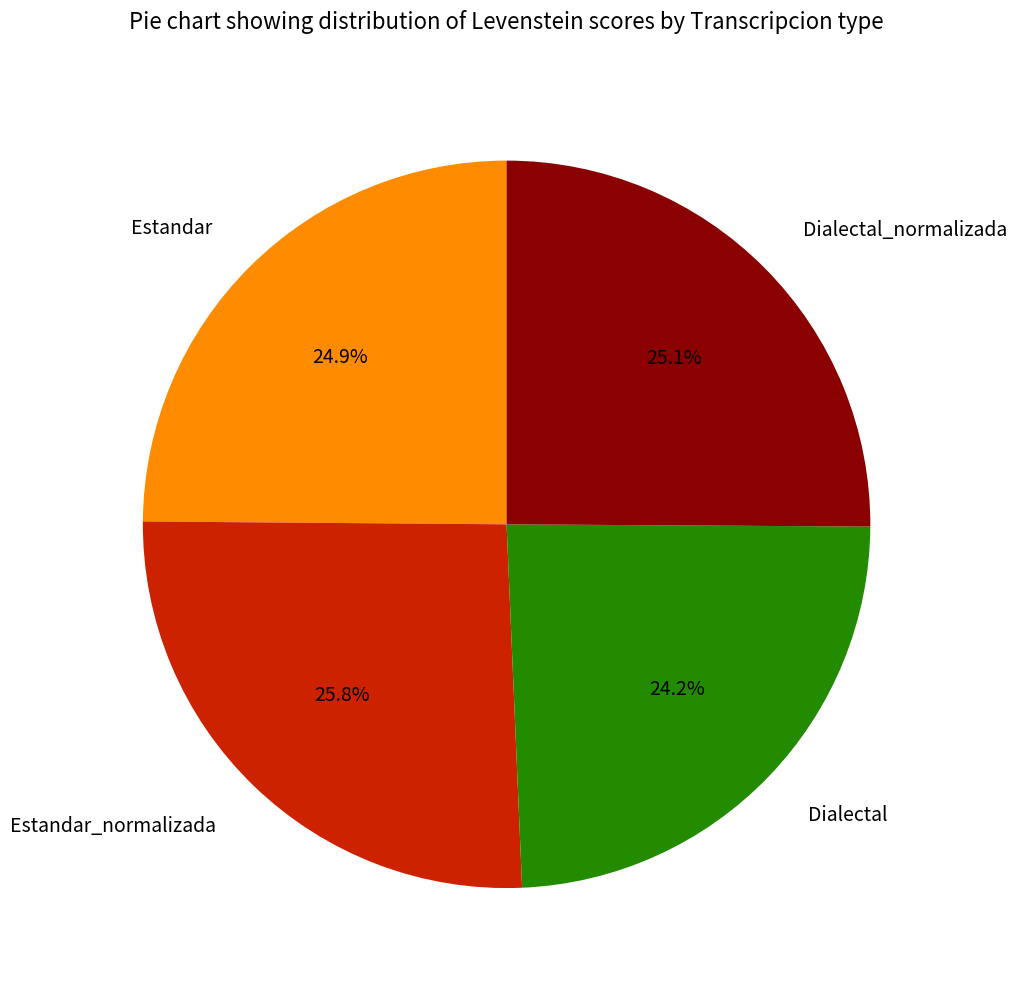

Is there a majority slice in this chart?

No